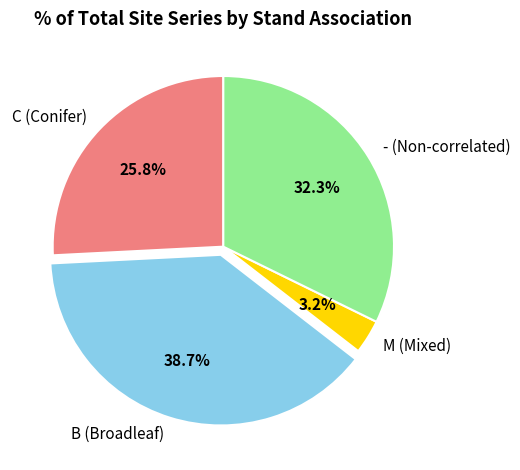

How many slices are in this pie chart?

4